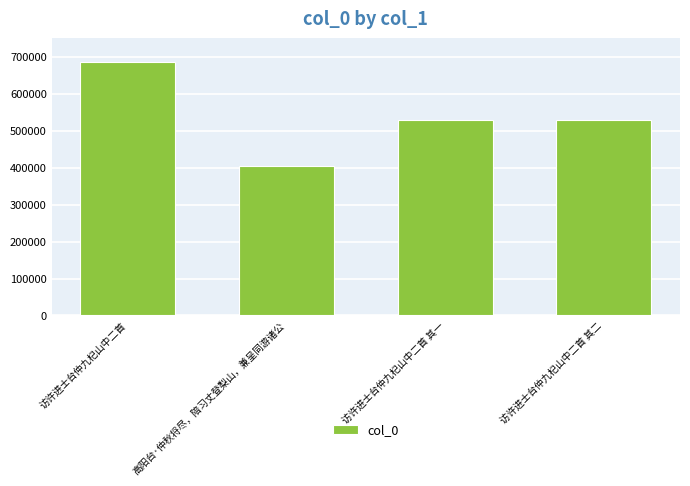

Read the value at 访许进士台仲九杞山中二首 其二, to the nearest 100.

530200